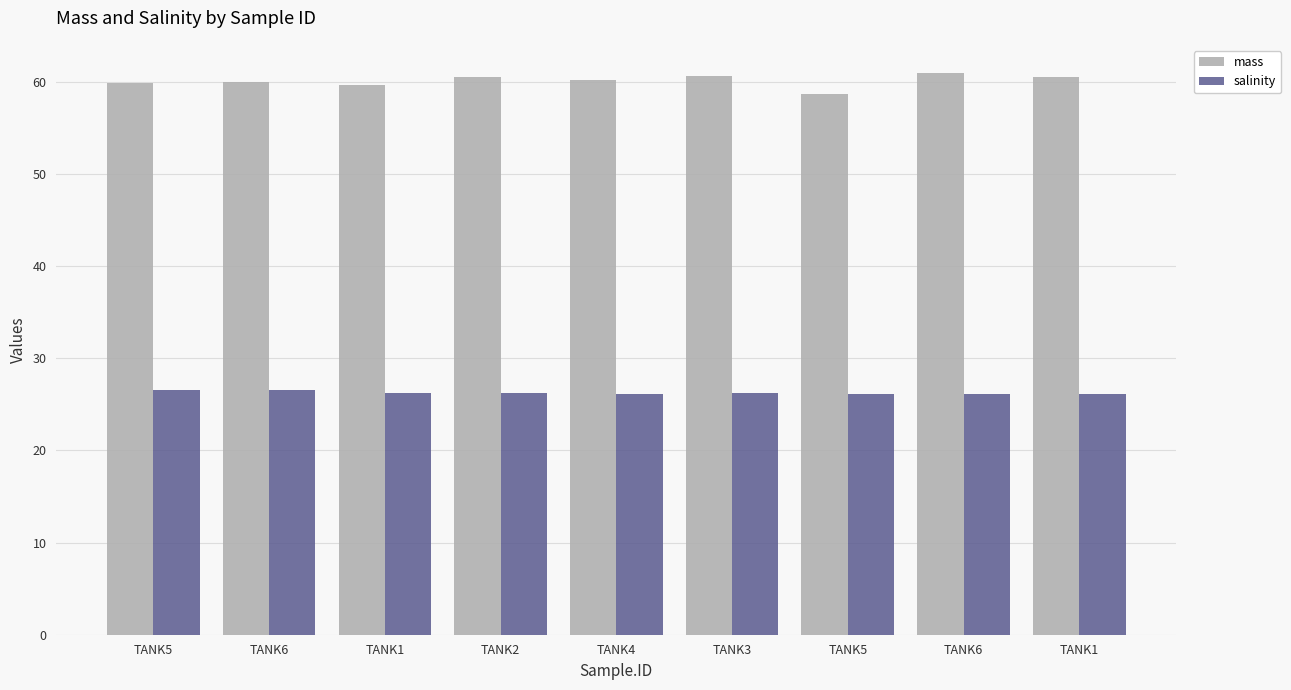

How many series are shown in this chart?

2